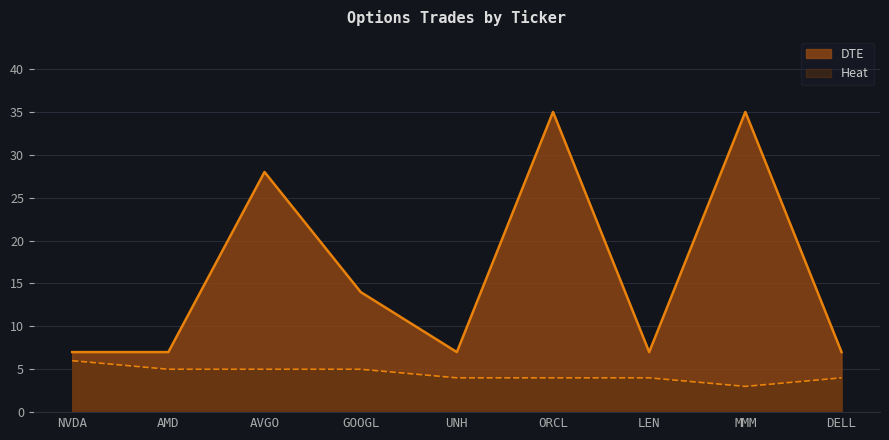

How many distinct data groups are displayed?

2